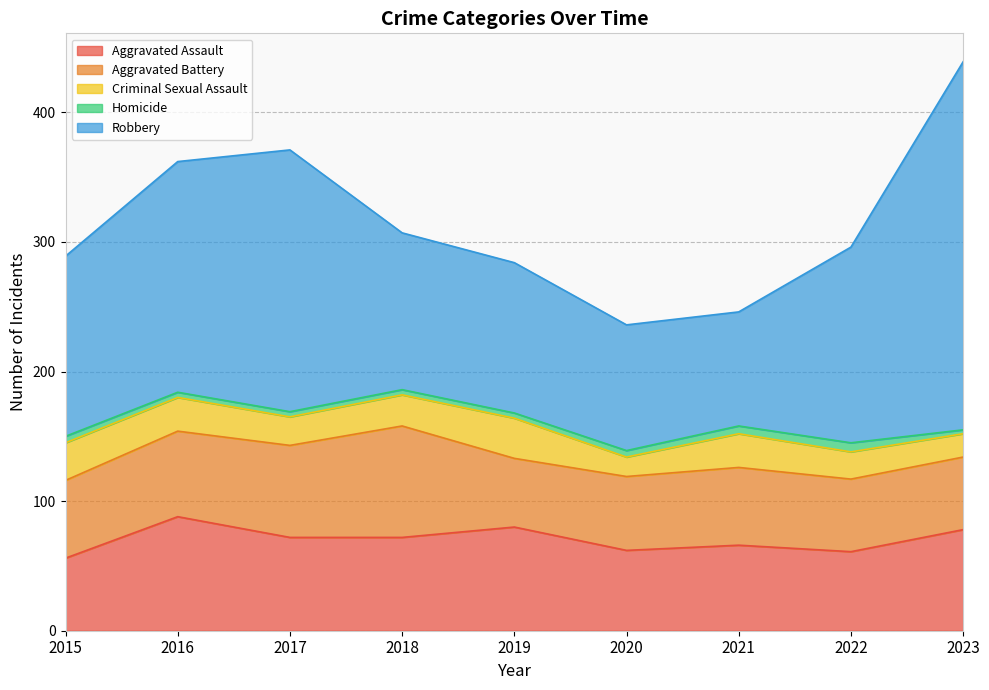

At which label does Robbery first exceed 139?

2016